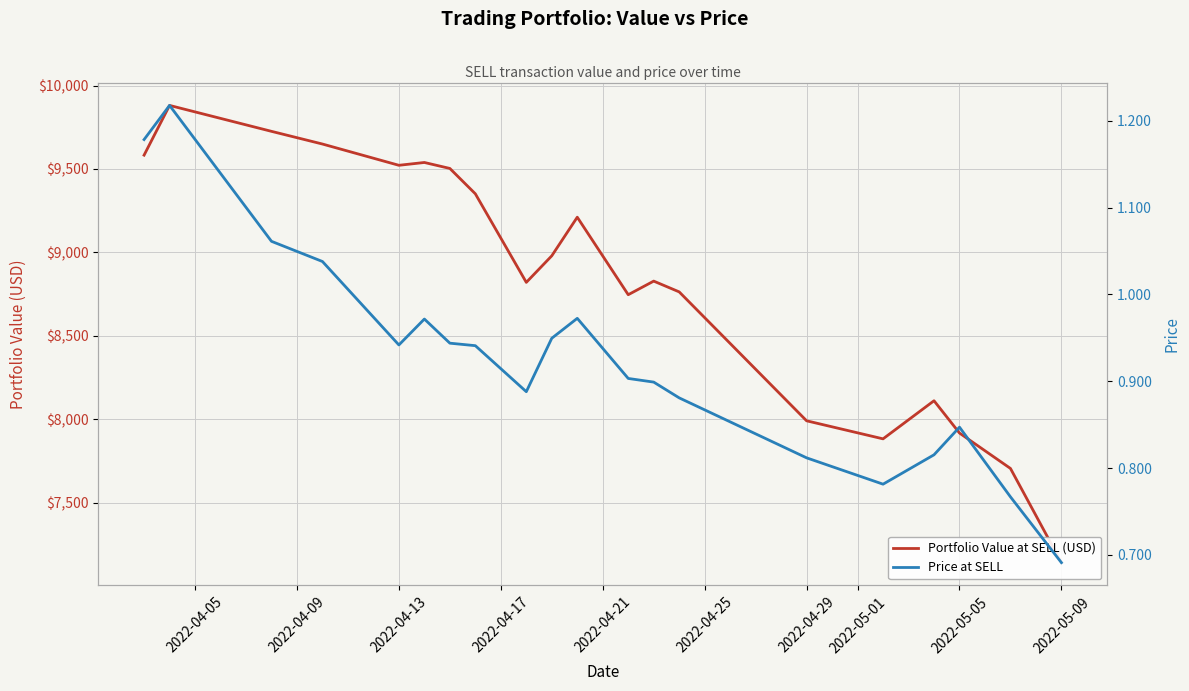

Which series has the widest spread of values?

Portfolio Value at SELL (USD)